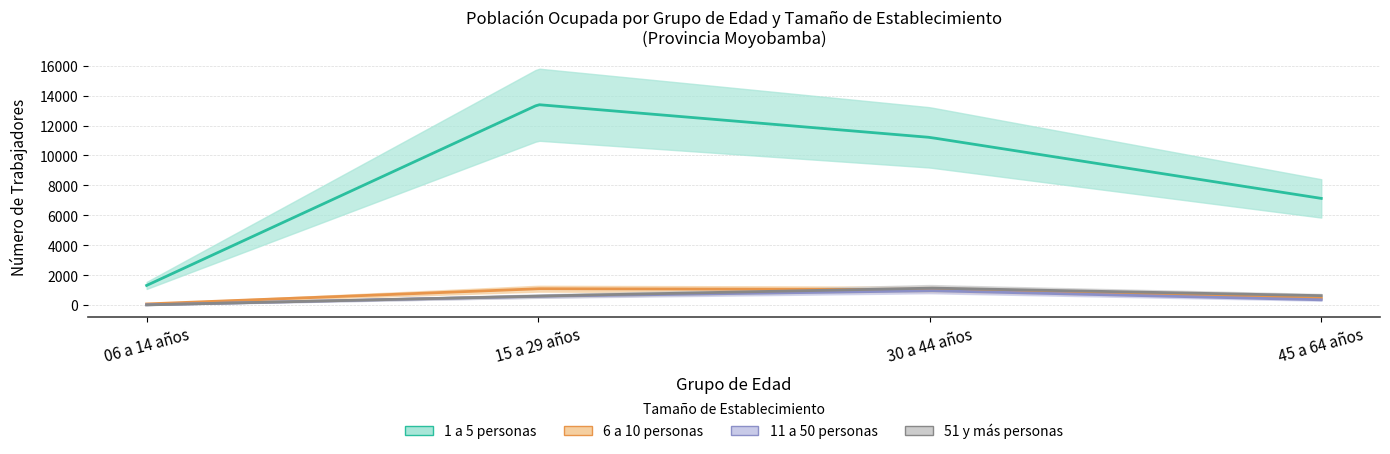

How many series are shown in this chart?

4